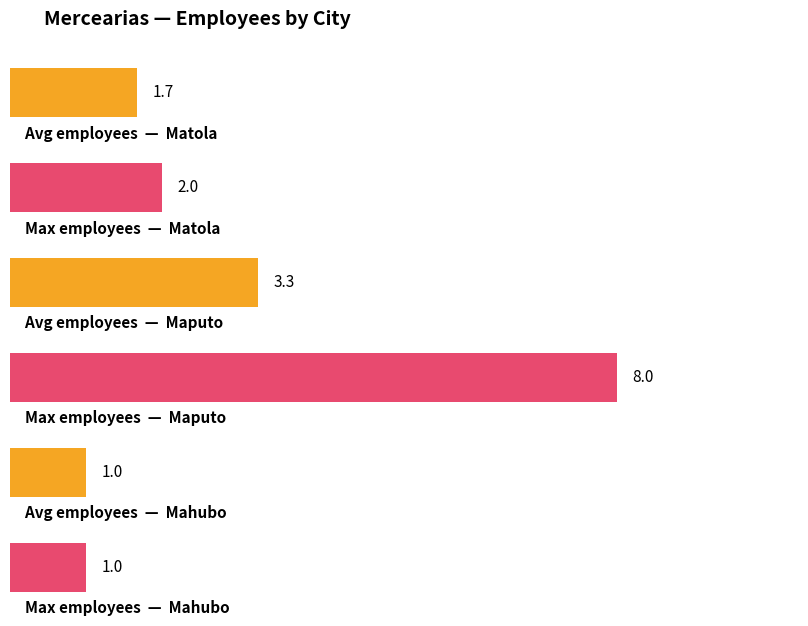

What is the greatest value displayed?

8